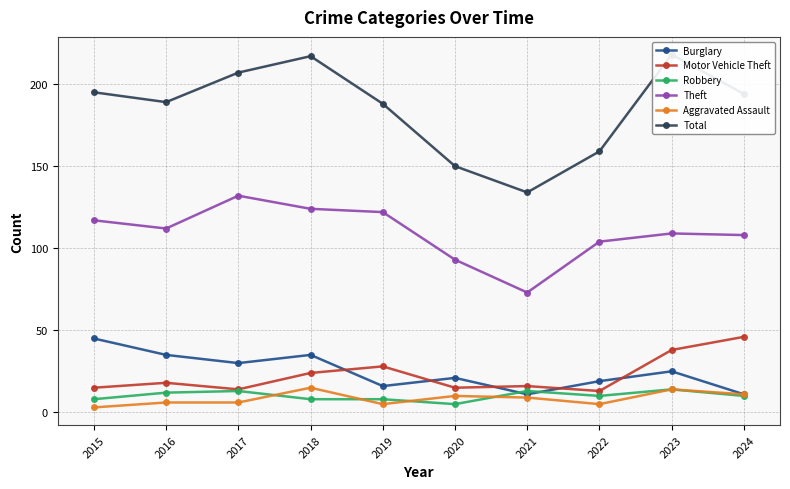

Reading left to right, what are all the values shown in this chart?

Burglary: 2015=45	2016=35	2017=30	2018=35	2019=16	2020=21	2021=11	2022=19	2023=25	2024=11
Motor Vehicle Theft: 2015=15	2016=18	2017=14	2018=24	2019=28	2020=15	2021=16	2022=13	2023=38	2024=46
Robbery: 2015=8	2016=12	2017=13	2018=8	2019=8	2020=5	2021=13	2022=10	2023=14	2024=10
Theft: 2015=117	2016=112	2017=132	2018=124	2019=122	2020=93	2021=73	2022=104	2023=109	2024=108
Aggravated Assault: 2015=3	2016=6	2017=6	2018=15	2019=5	2020=10	2021=9	2022=5	2023=14	2024=11
Total: 2015=195	2016=189	2017=207	2018=217	2019=188	2020=150	2021=134	2022=159	2023=218	2024=194